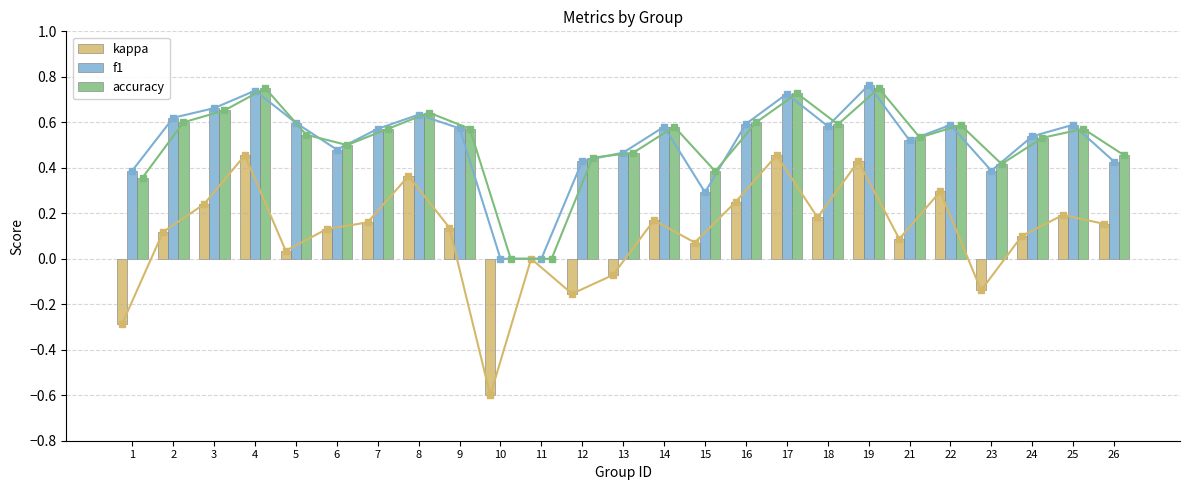

List the series in order of their peak value, highest first.

f1, accuracy, kappa